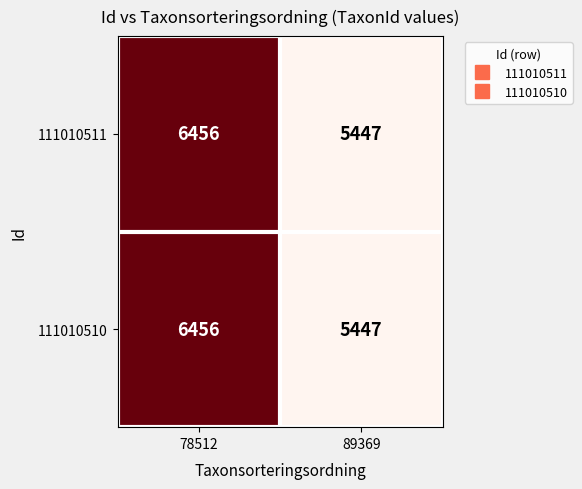

What is the sum of the 111010511 values at 78512 and 89369?

11903